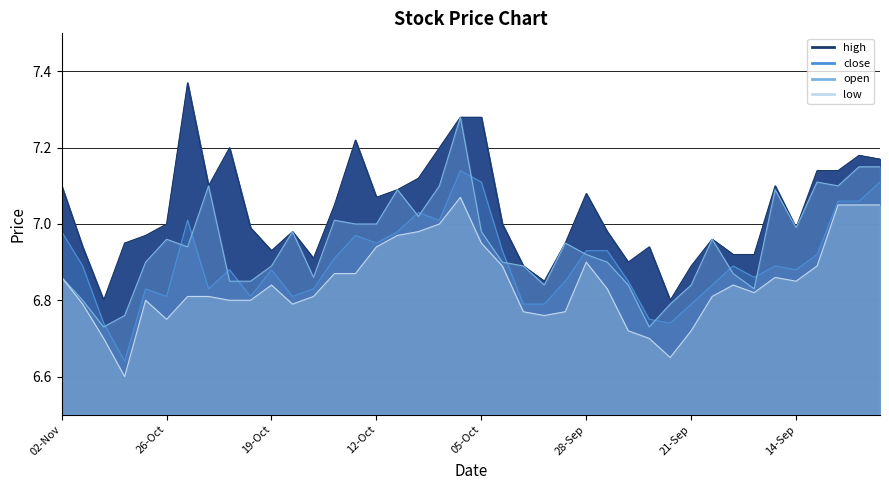

True or false: close and high intersect in this chart.

False